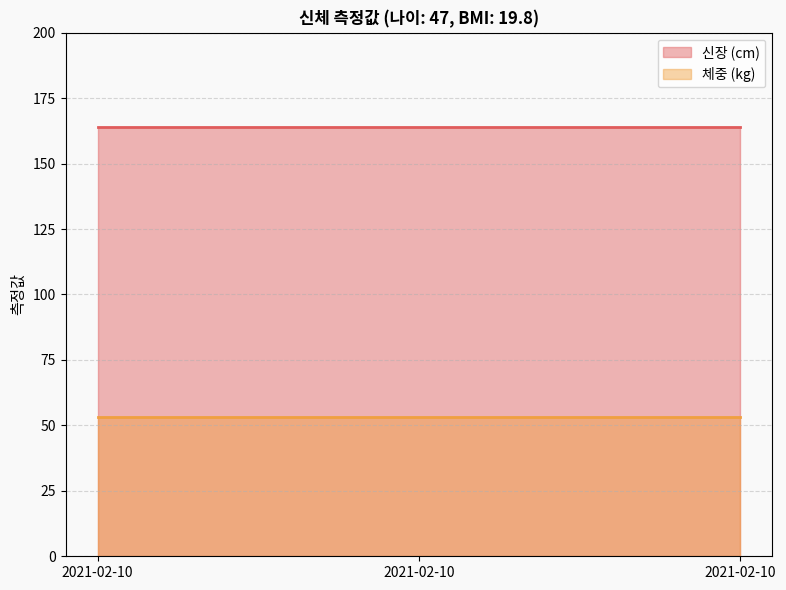

What is the smallest value displayed?

53.2